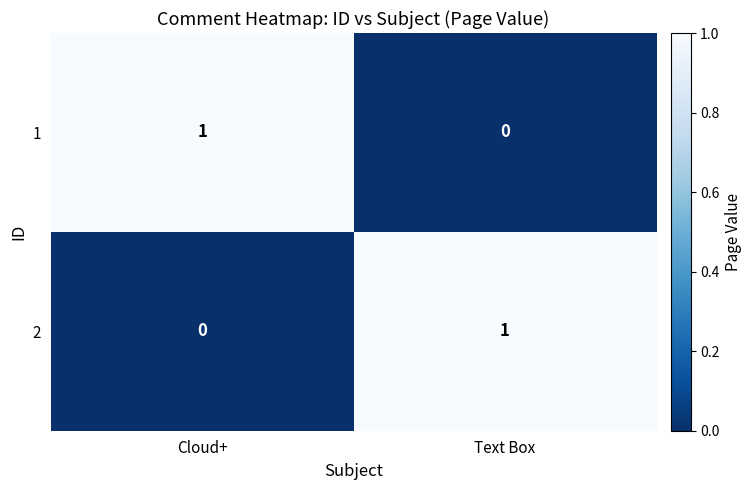

At Text Box, list the series in order from smallest to largest.

1, 2